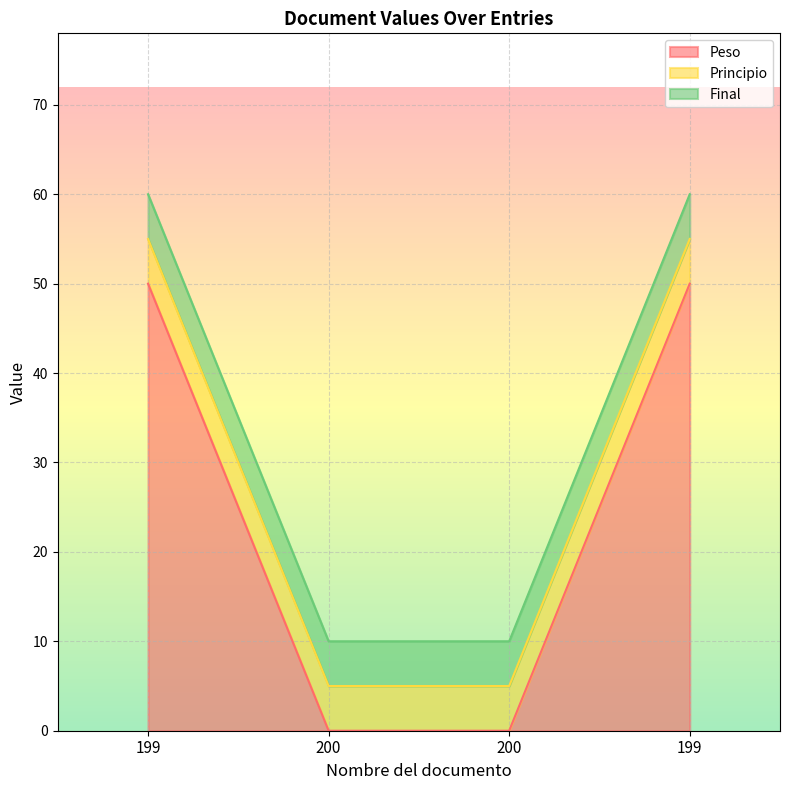

How many lines are shown in the chart?

3